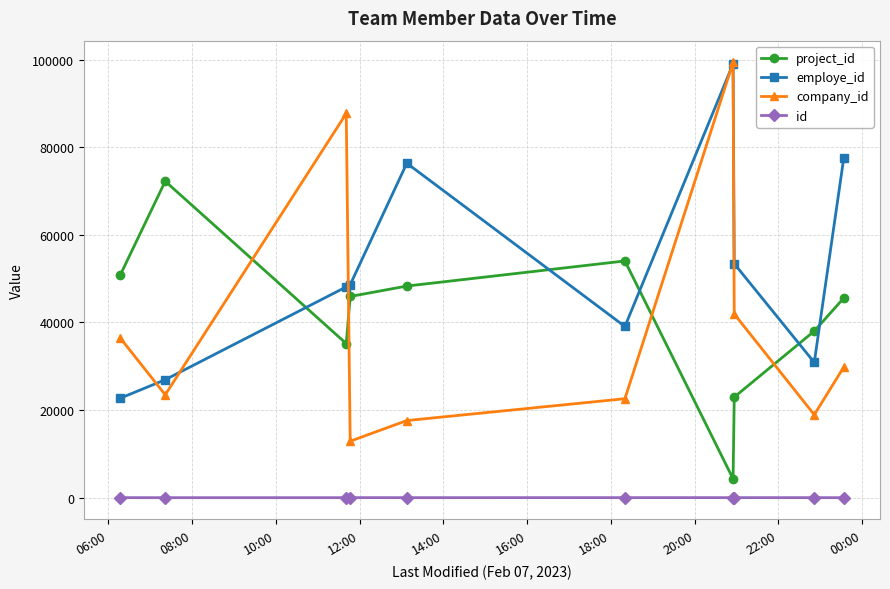

Which series has the largest total across all categories?

employe_id